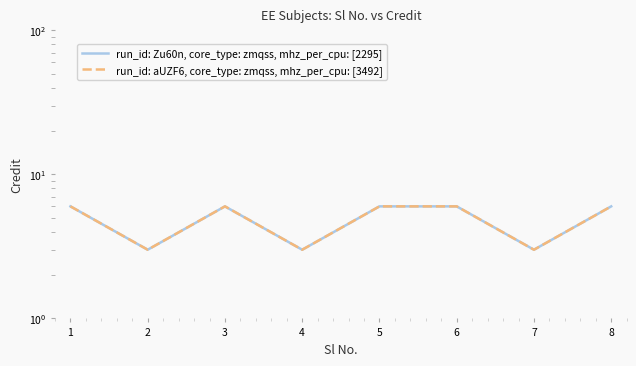

True or false: run_id: aUZF6, core_type: zmqss, mhz_per_cpu: [3492] and run_id: Zu60n, core_type: zmqss, mhz_per_cpu: [2295] intersect in this chart.

False